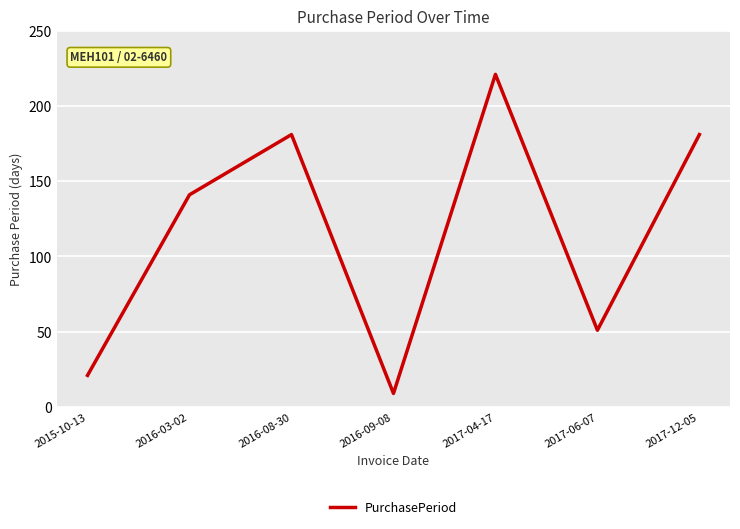

What is the sum of all values?

805